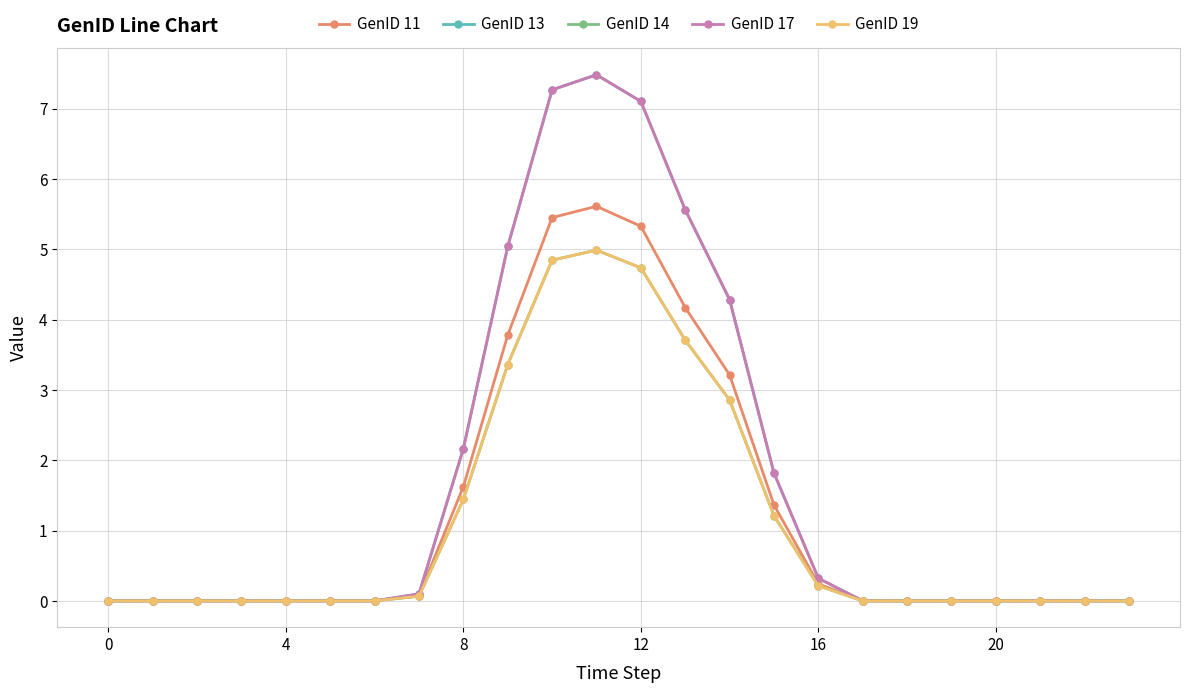

What is the maximum value shown in the chart?

7.5